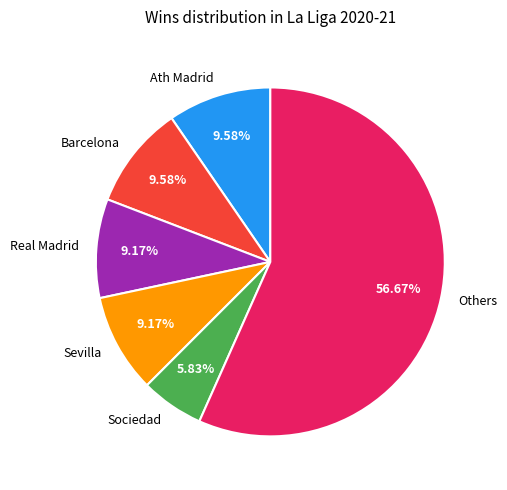

Between Others and Ath Madrid, which is larger?

Others